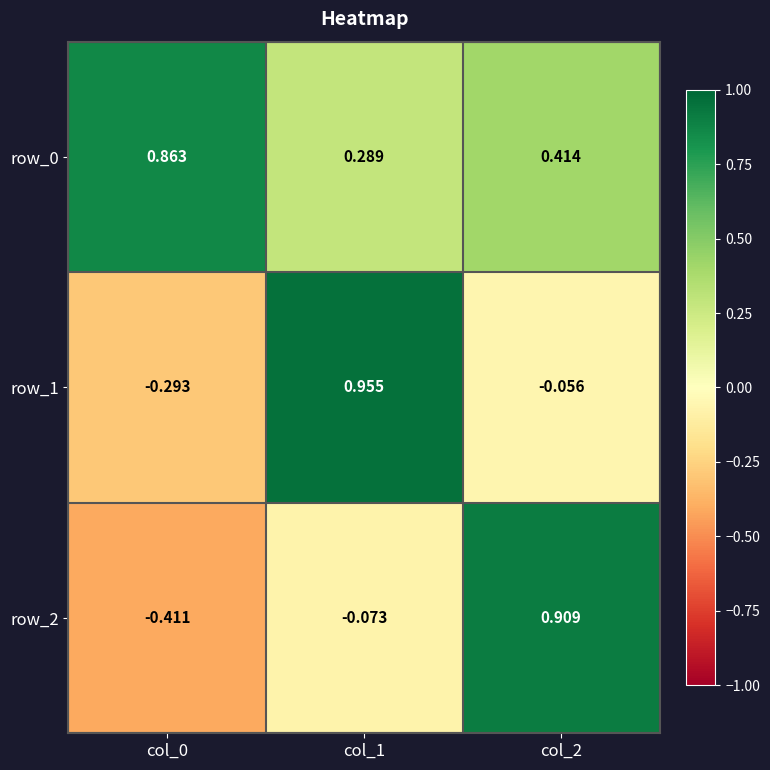

Between col_0 and col_2, which series saw the biggest shift?

row_2